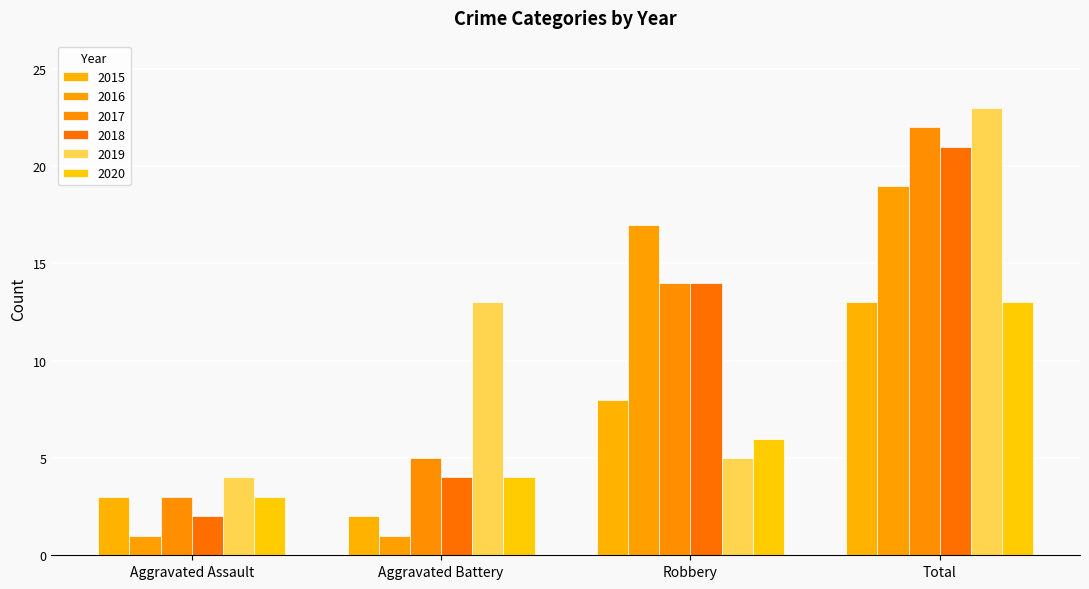

How many data points in 2015 are less than 8?

2